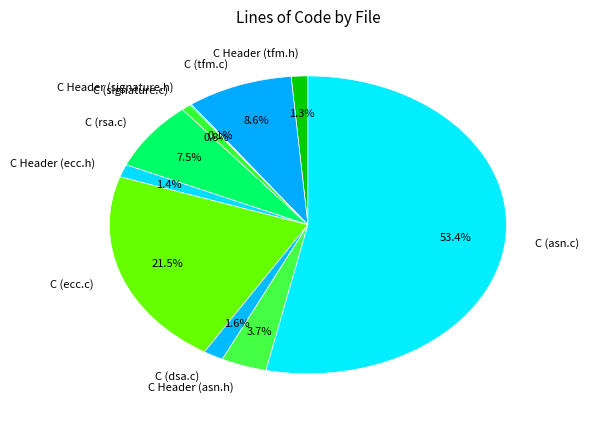

To the nearest percent, what portion does C Header (ecc.h) represent?

1%